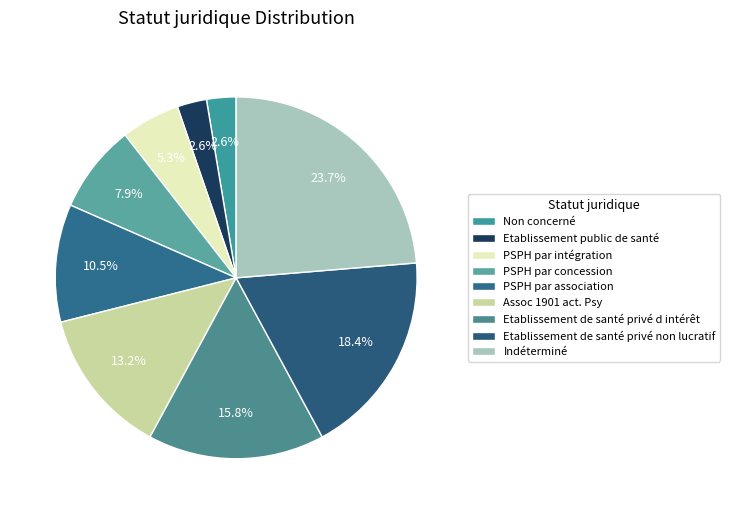

To the nearest percent, what portion does PSPH par concession represent?

8%